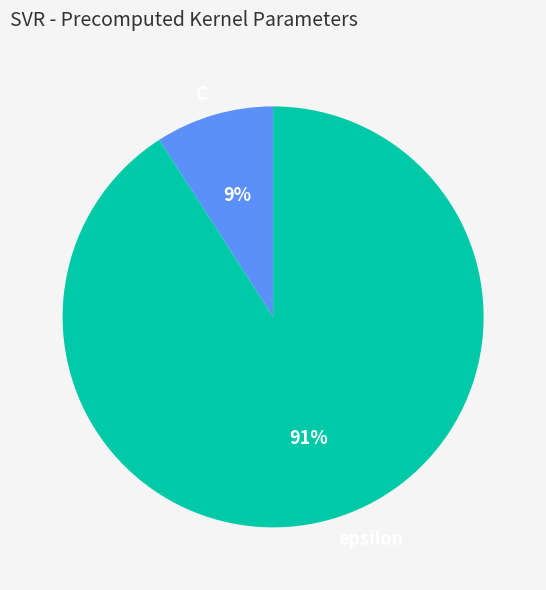

Which category accounts for the majority?

epsilon